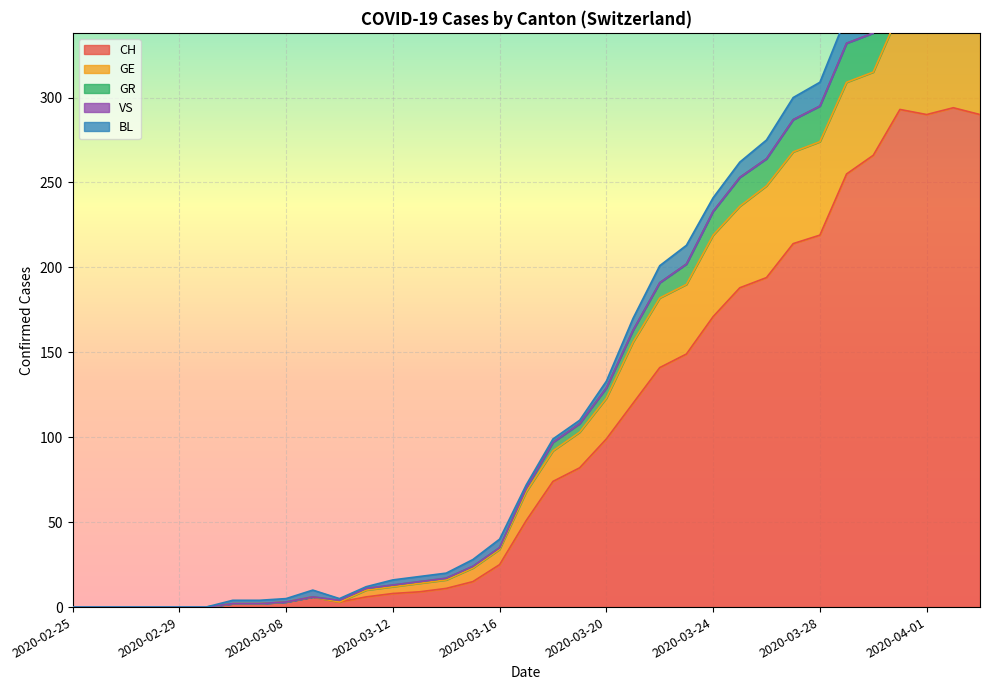

Where is the first local maximum for GE?

2020-03-09